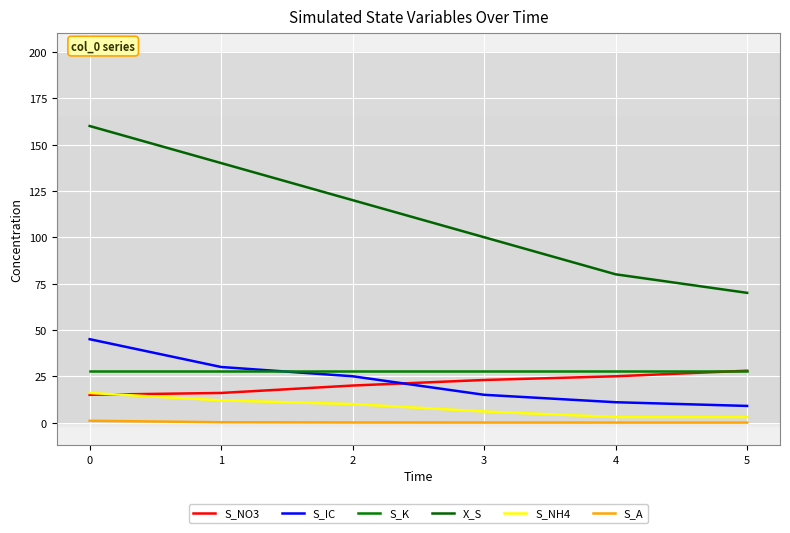

What value does the S_NH4 series have at 4?

3.0